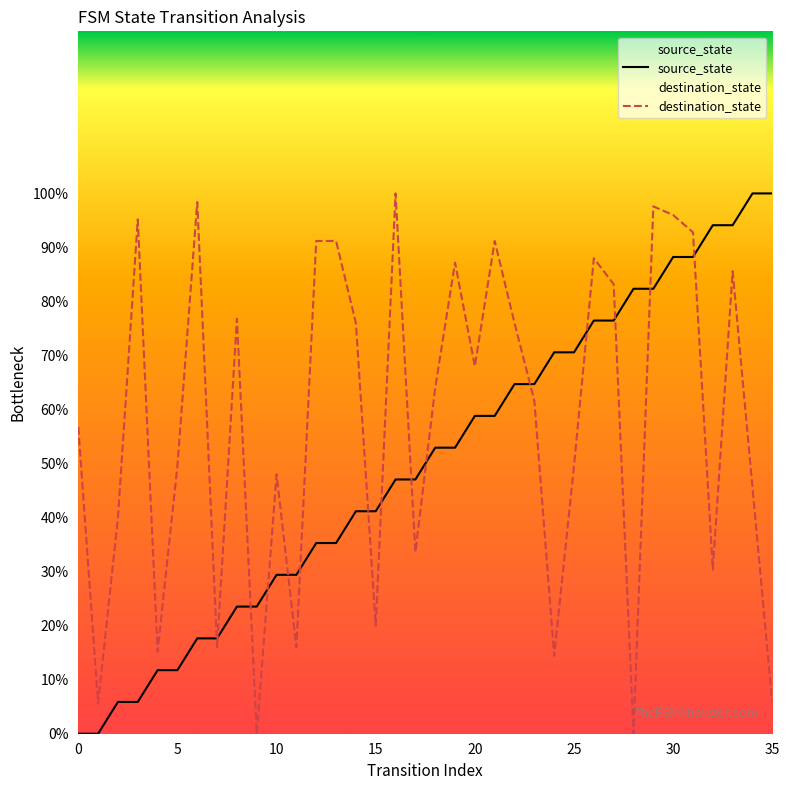

Is it true that source_state equals 70.6 at 24?

True